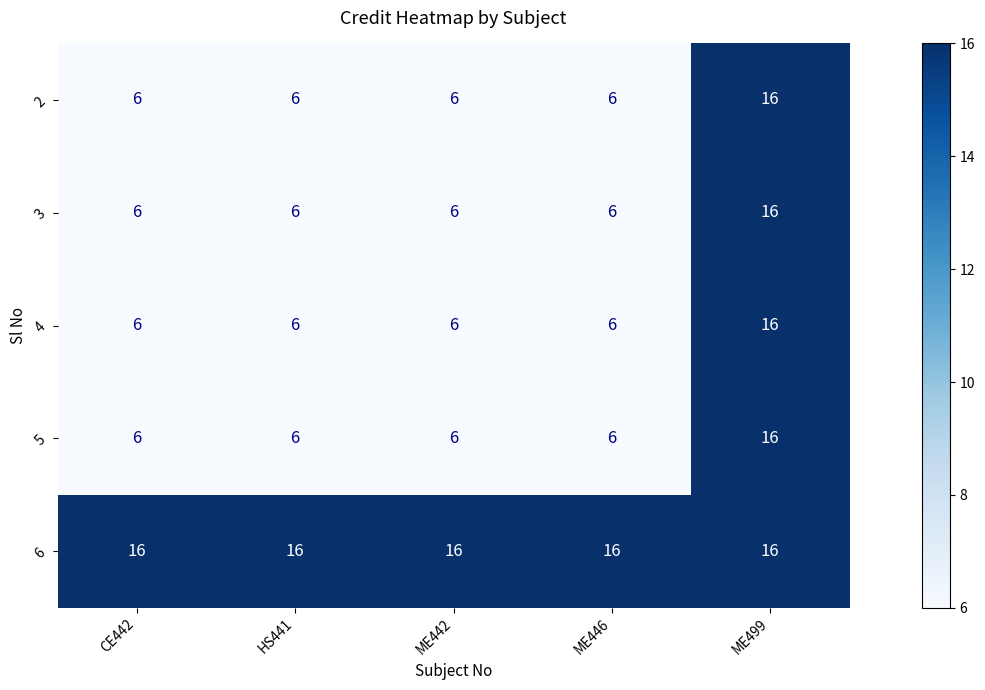

How many 5 values are between 6 and 7?

4